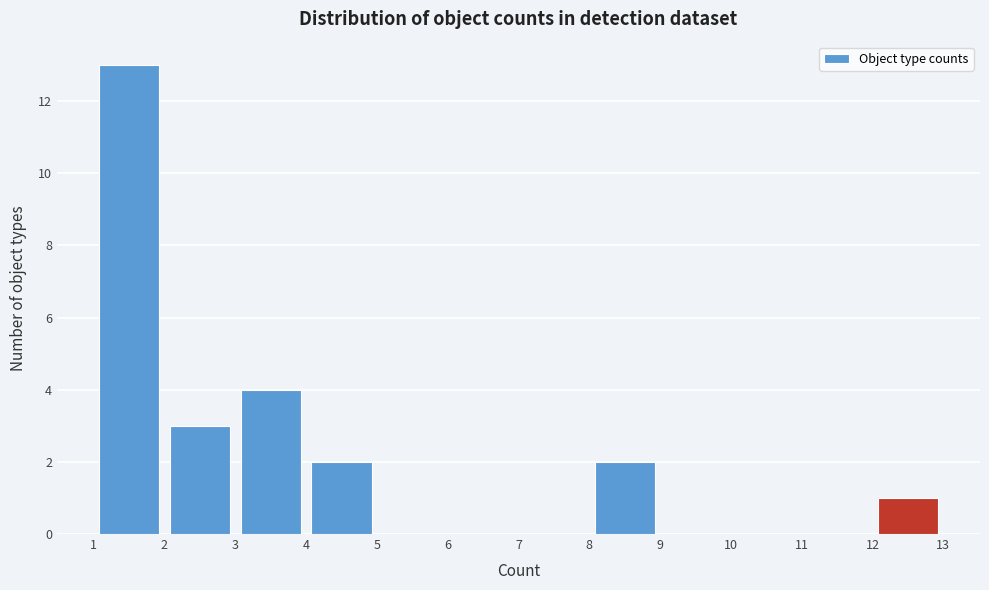

Reading left to right, list every bar in this chart as the range it spans on the x-axis followed by its height. The values are not printed on the chart, so give them approximately, as read against the axis.

1 to 2: 13
2 to 3: 3
3 to 4: 4
4 to 5: 2
5 to 6: 0
6 to 7: 0
7 to 8: 0
8 to 9: 2
9 to 10: 0
10 to 11: 0
11 to 12: 0
12 to 13: 1